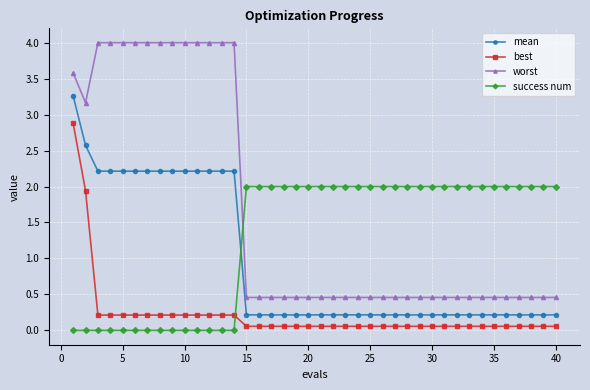

Which series has the largest total across all categories?

worst